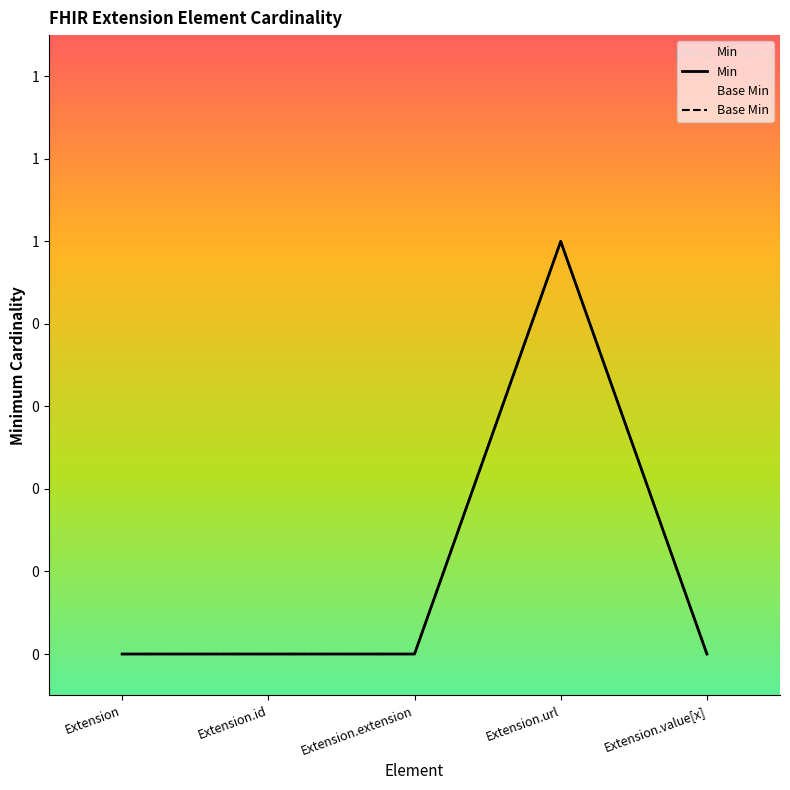

True or false: Base Min has a value of 1 at Extension.value[x].

False